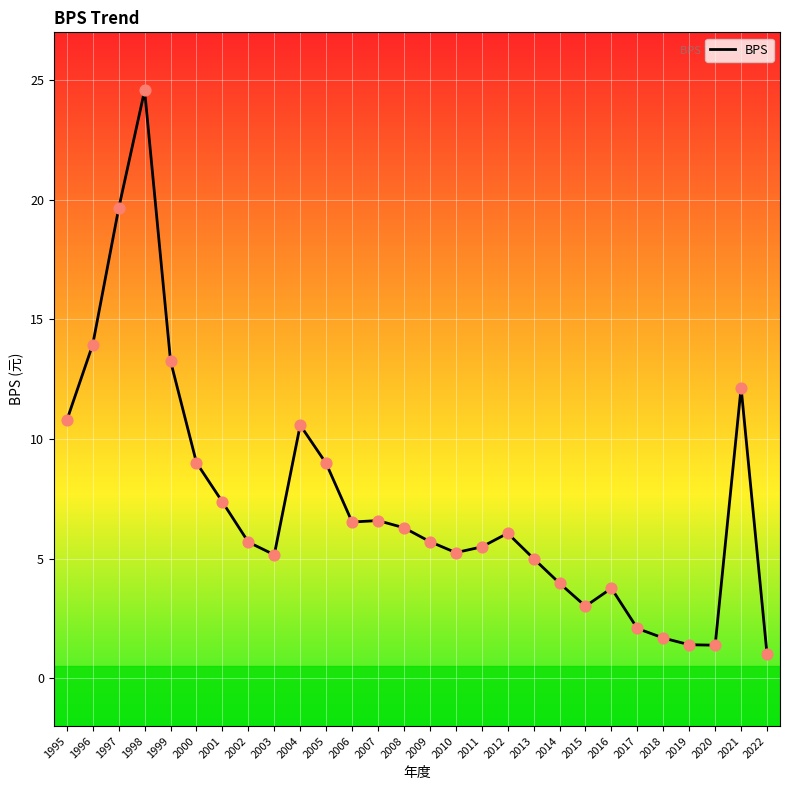

What is the change in value from 2000 to 2007?

-2.4